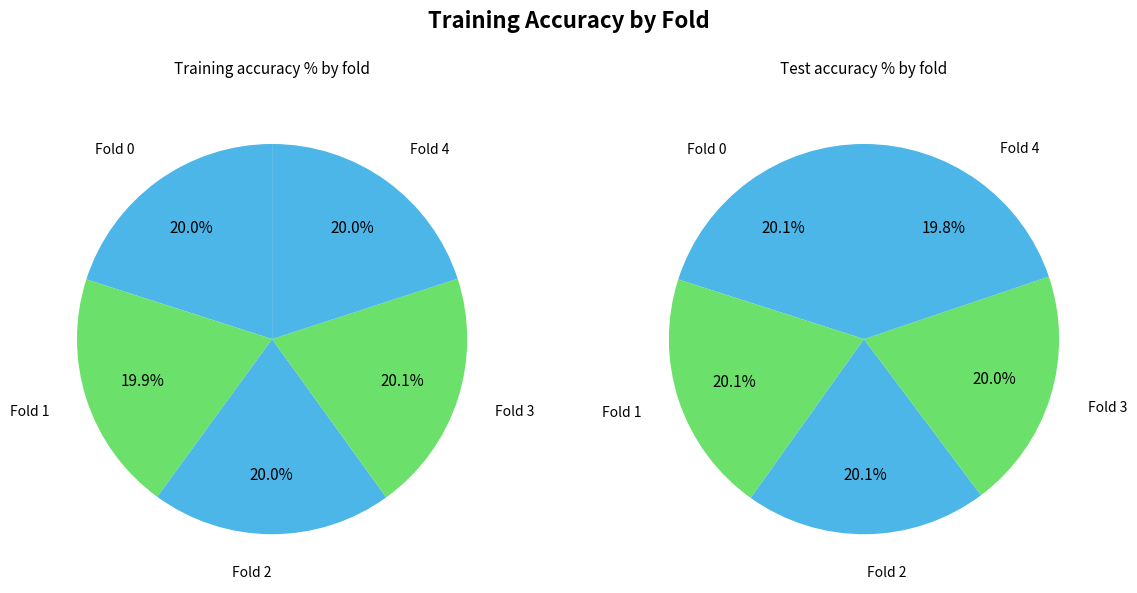

How much of the chart is everything except Fold 0?

80.0%